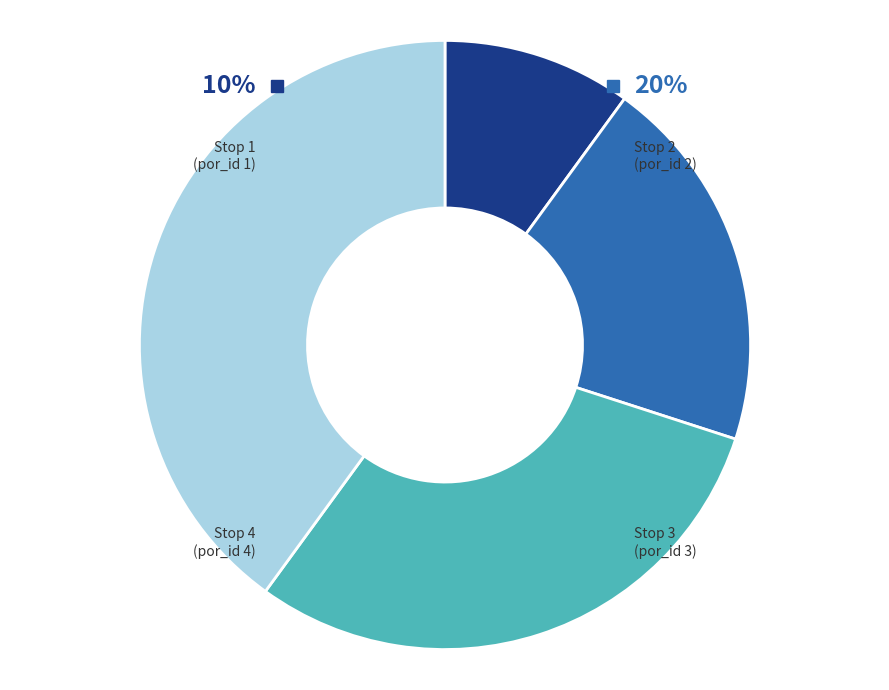

Between Stop 2 (por_id 2) and Stop 1 (por_id 1), which is larger?

Stop 2 (por_id 2)